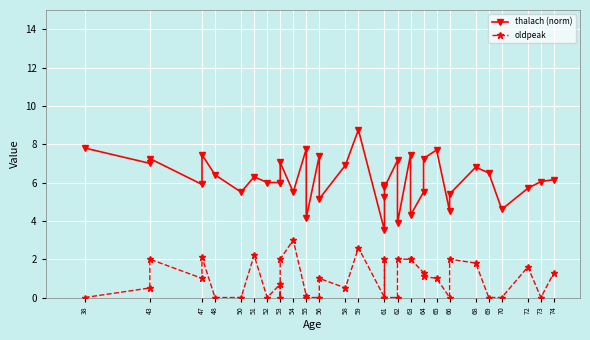

Where is the first local minimum for thalach (norm)?

43